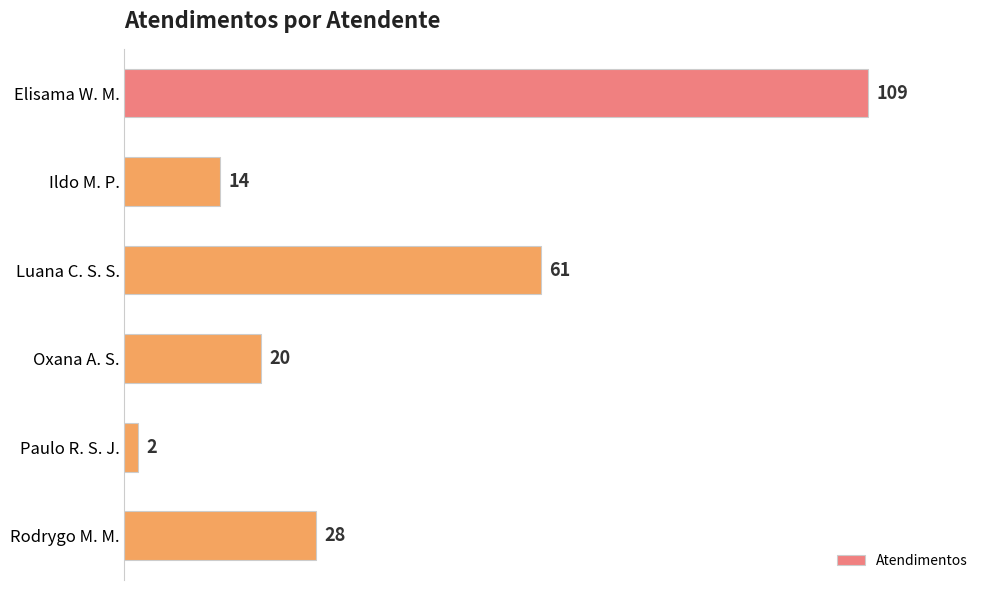

What is the sum of all values?

234